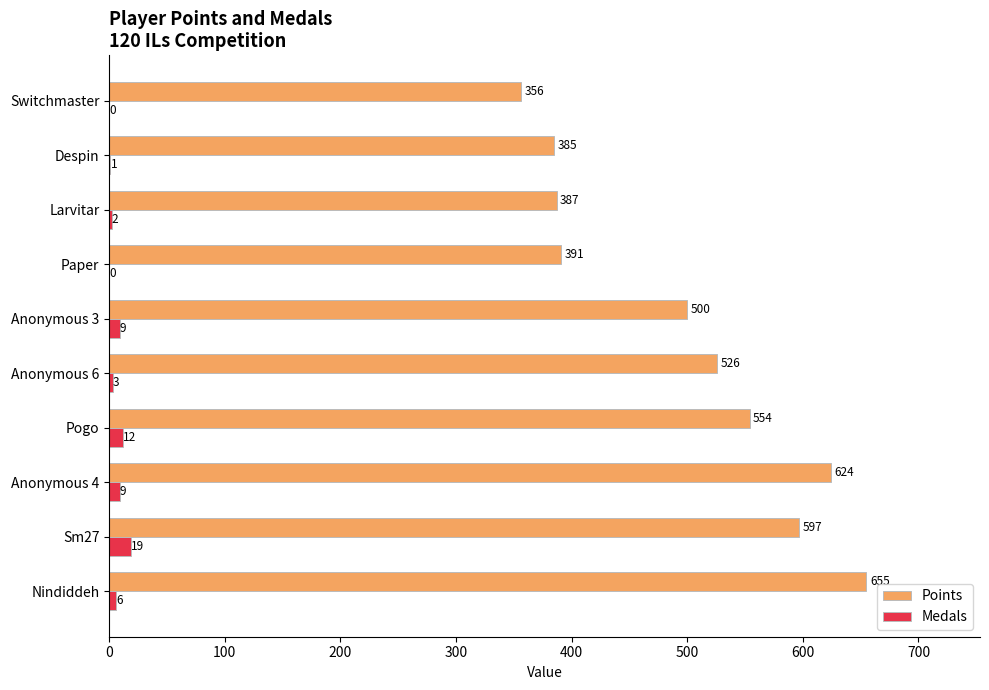

What are all the series names shown in the legend?

Points, Medals